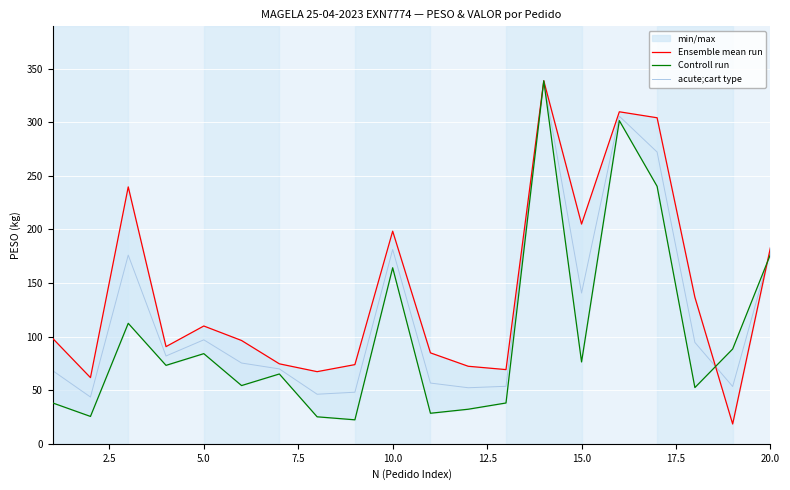

Is this an area chart (filled region under the line)?

No